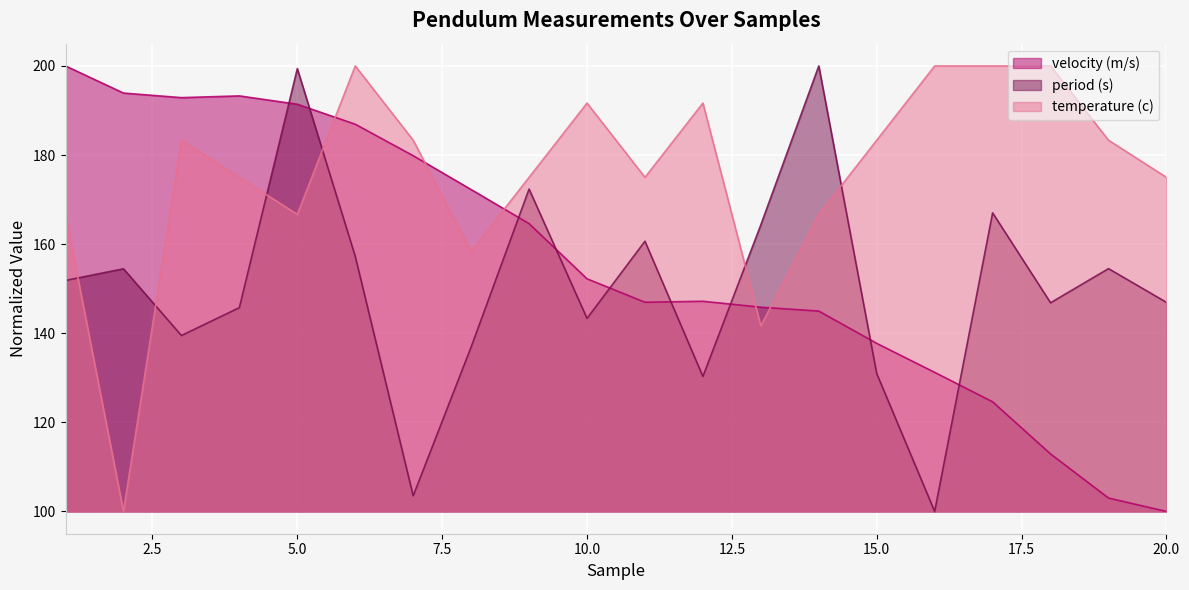

How many values in the period (s) series are below 151?

10